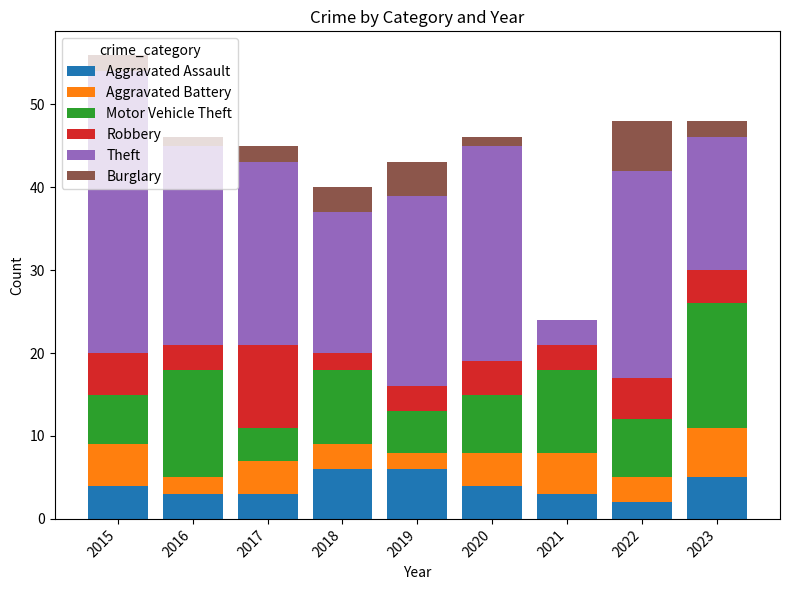

What is the maximum value for Aggravated Assault?

6